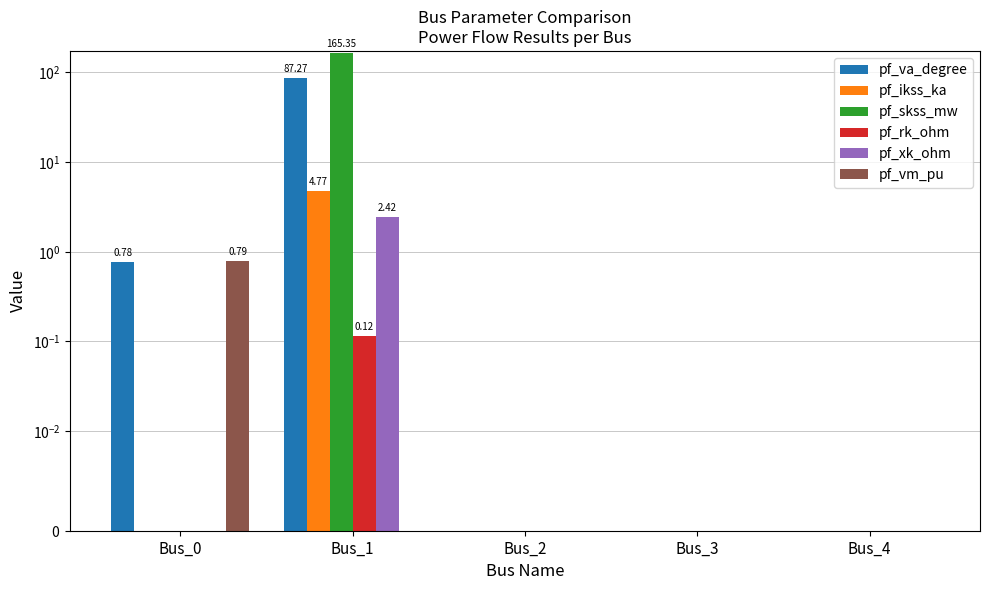

What are all the series names shown in the legend?

pf_va_degree, pf_ikss_ka, pf_skss_mw, pf_rk_ohm, pf_xk_ohm, pf_vm_pu